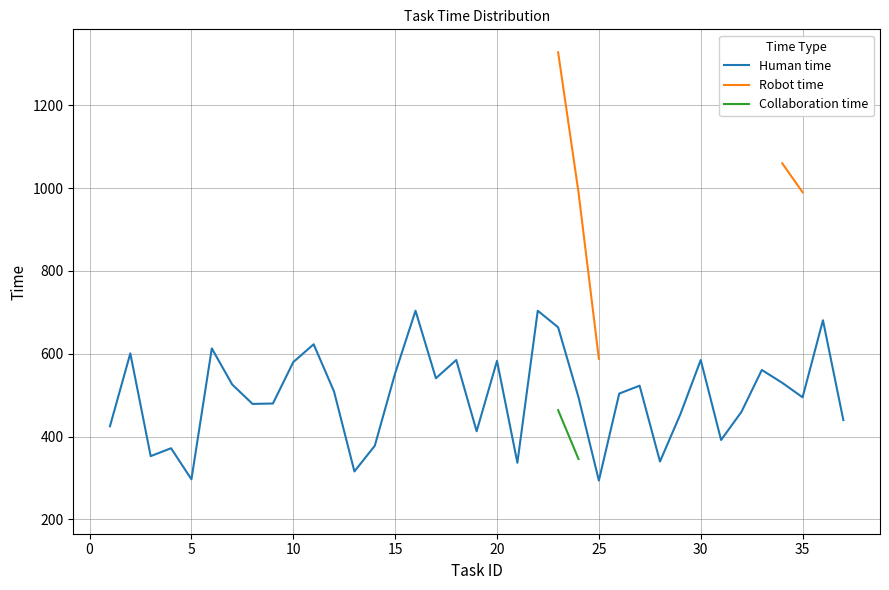

What is the minimum value for Human time?

294